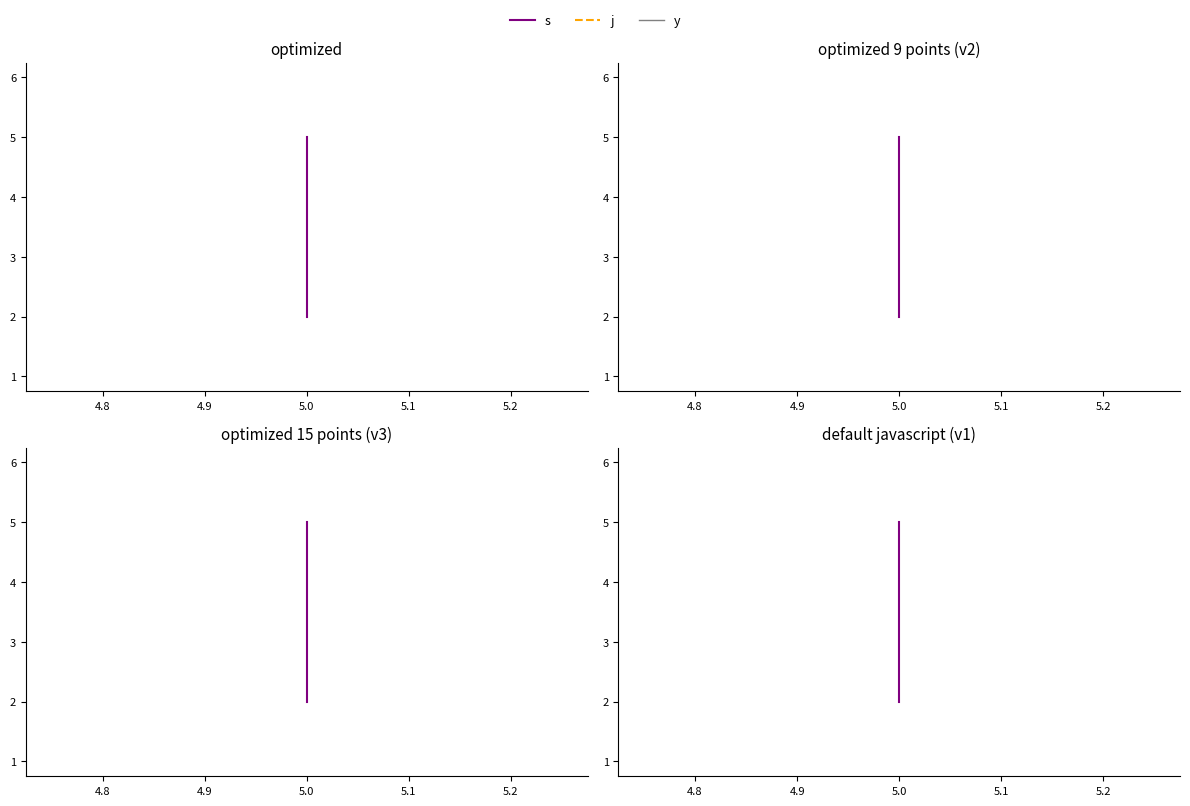

Reading right to left, transcribe all the data shown in this chart.

s: 5	4	3	2
j: 6	6	6	6
y: 1	1	1	1